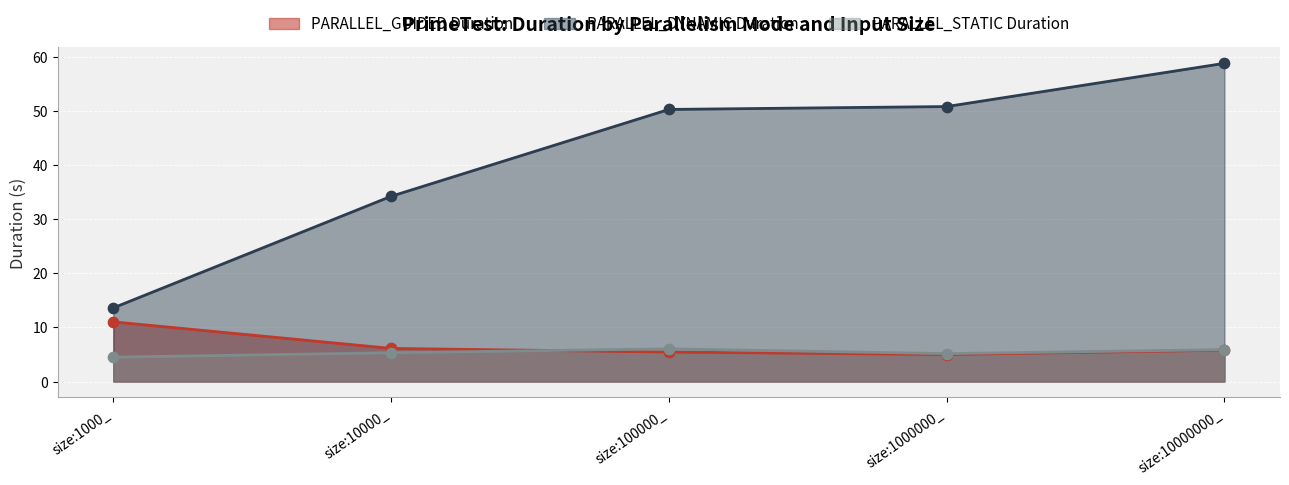

Which series has the largest total across all categories?

PARALLEL_DYNAMIC Duration